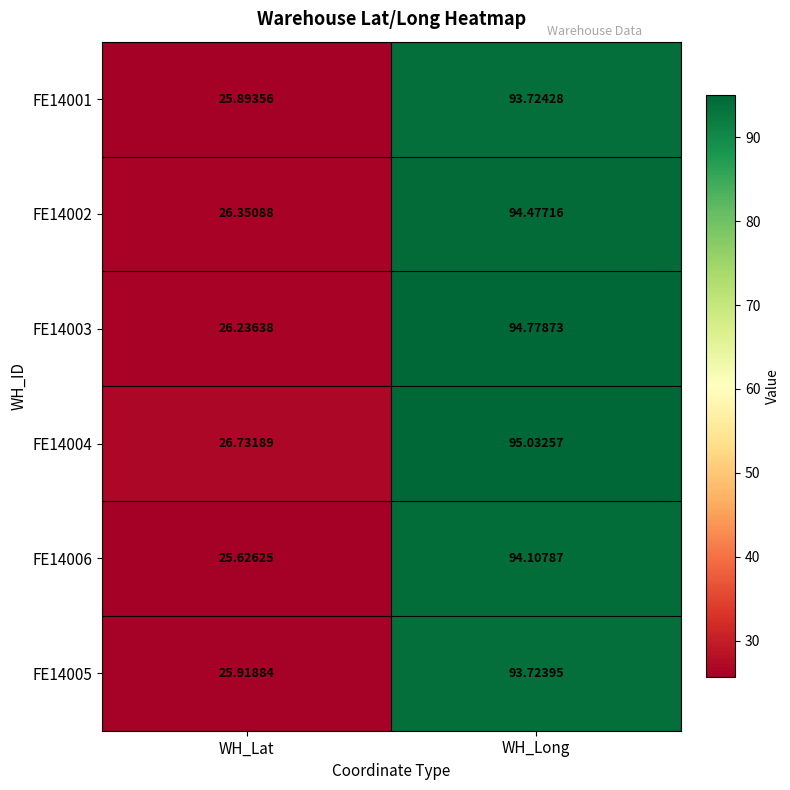

How many values in the FE14001 series exceed 93?

1